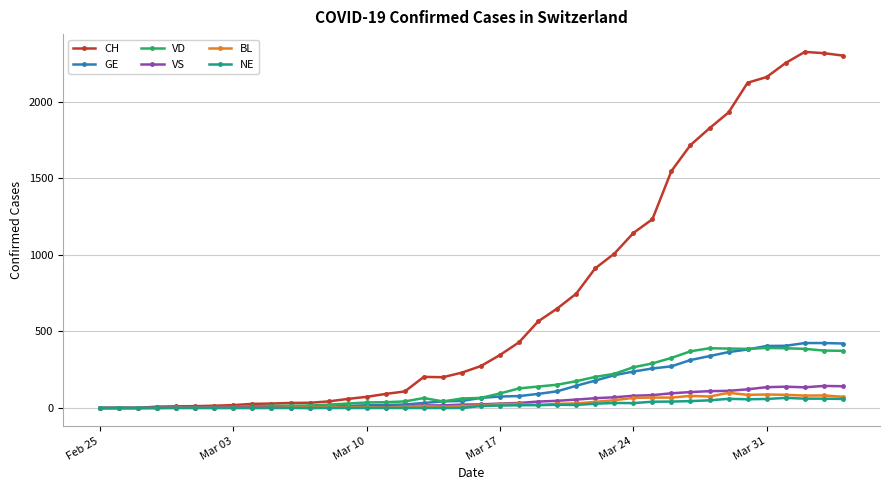

What is the maximum value for VS?

144